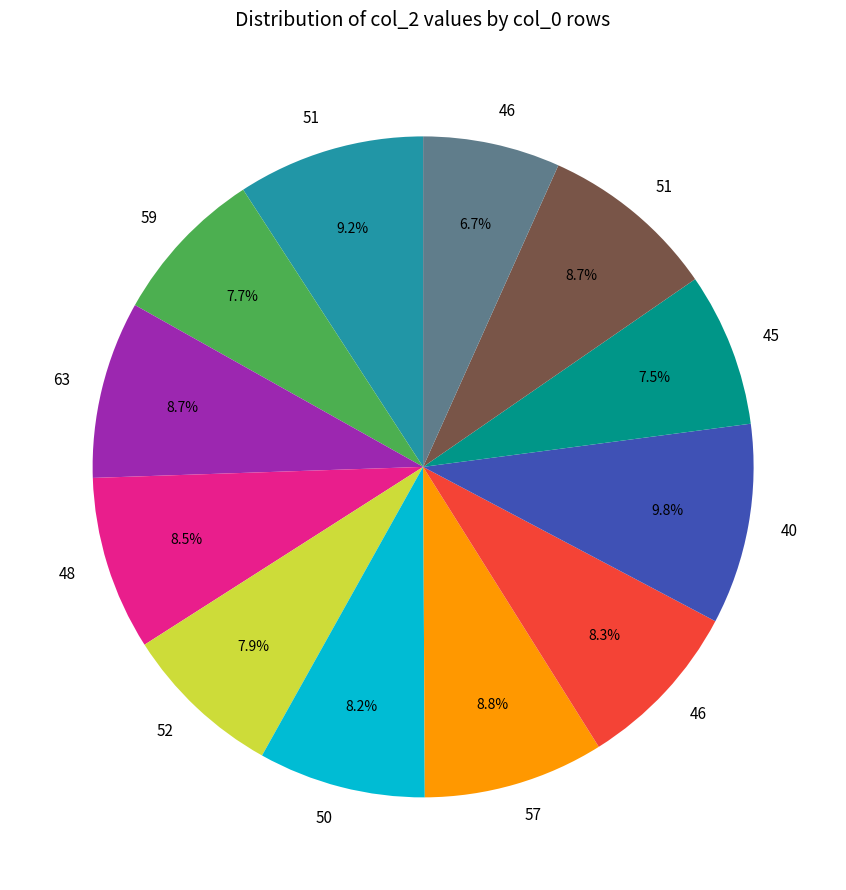

Is there a majority slice in this chart?

No